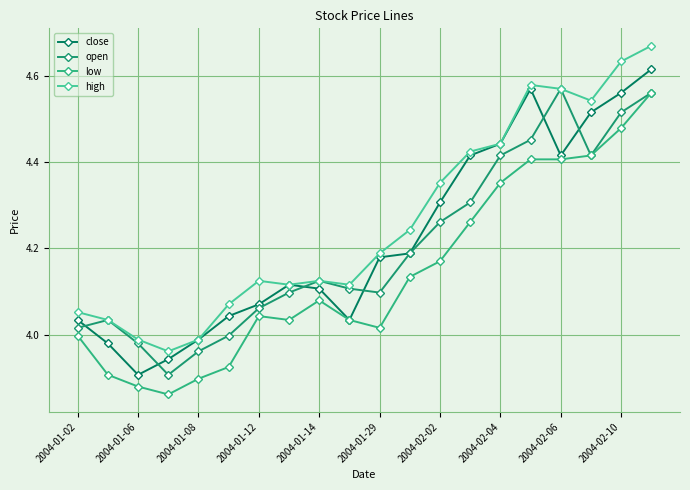

How many values in the high series exceed 4?

17